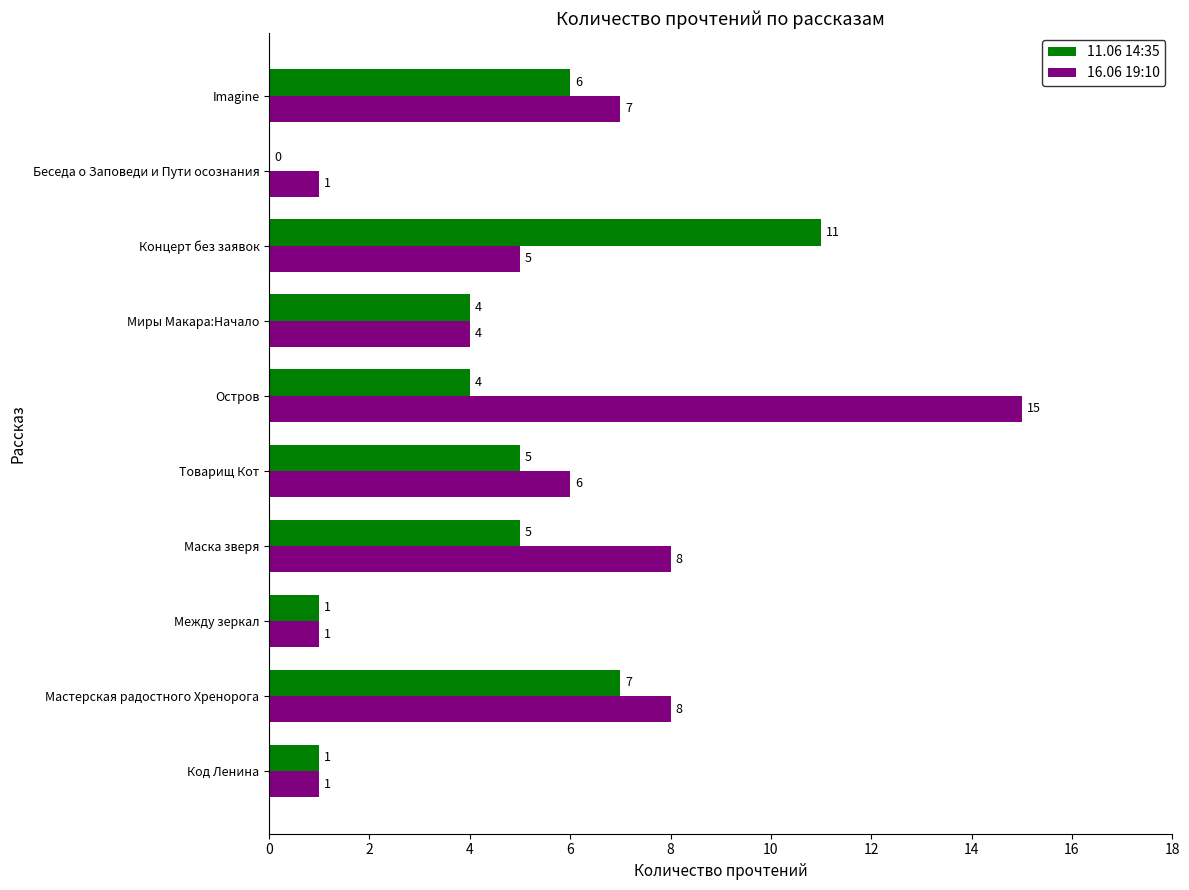

What value does the 11.06 14:35 series have at Концерт без заявок, to the nearest 10?

10